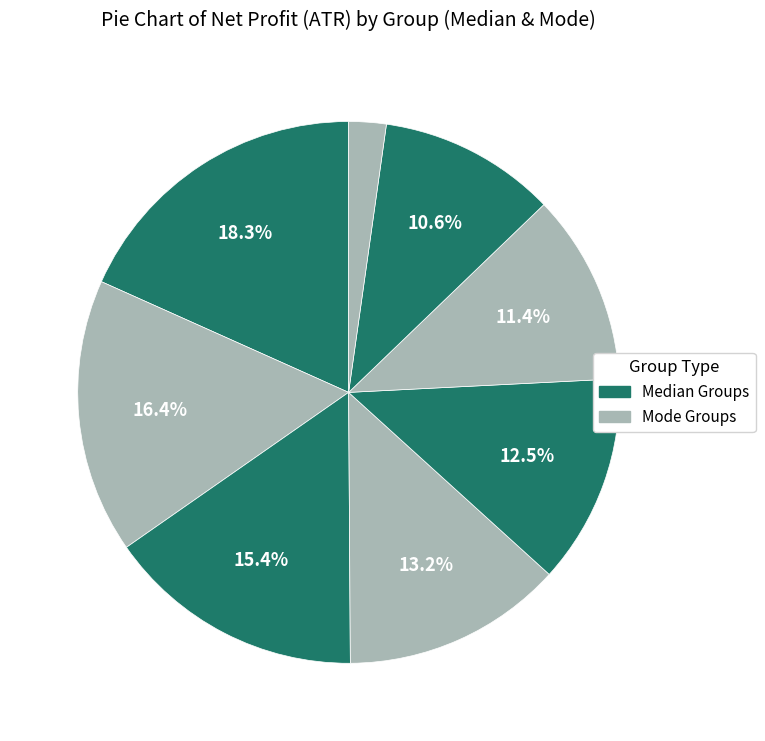

Count the number of slices in the pie.

8